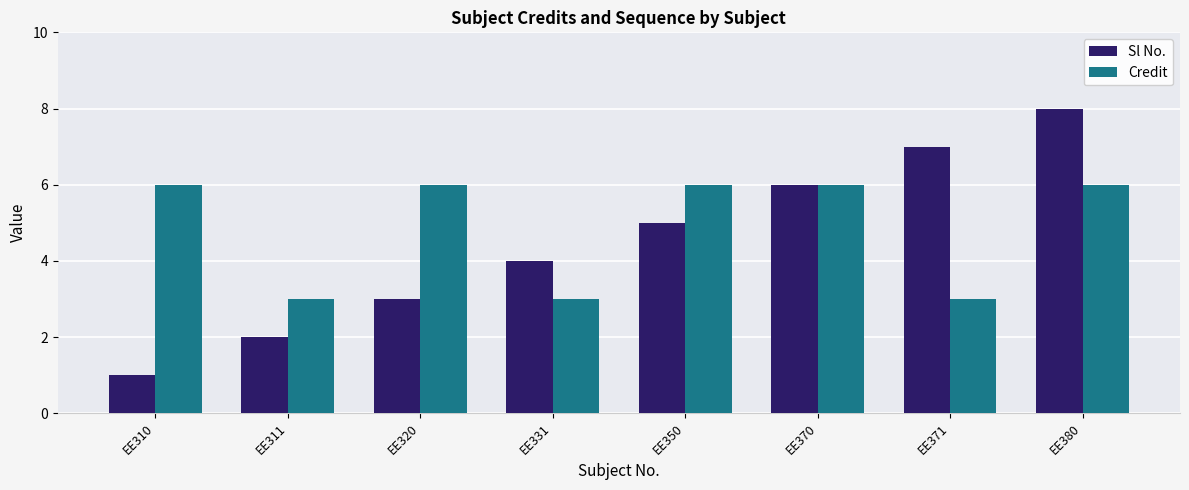

Reading right to left, transcribe all the data shown in this chart.

Sl No.: 8	7	6	5	4	3	2	1
Credit: 6	3	6	6	3	6	3	6